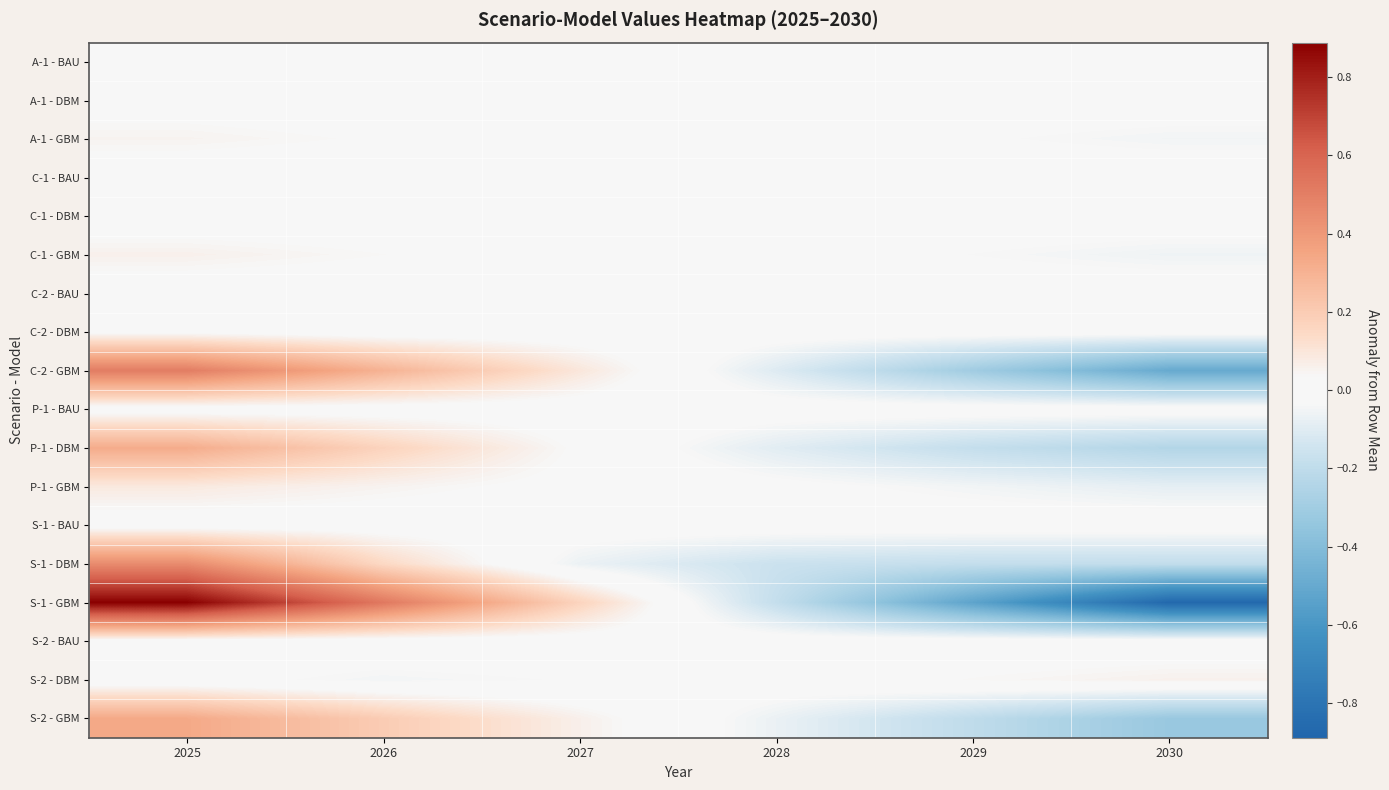

Between 2027 and 2029, which is larger?

2027